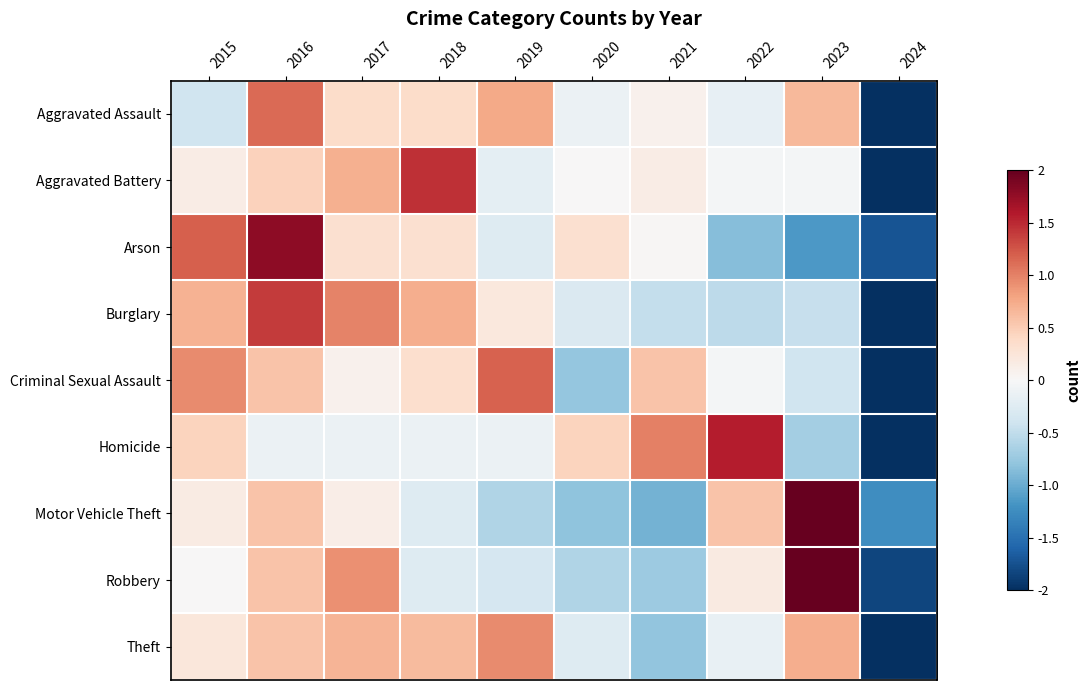

At which category does the chart reach its minimum across all series?

2024